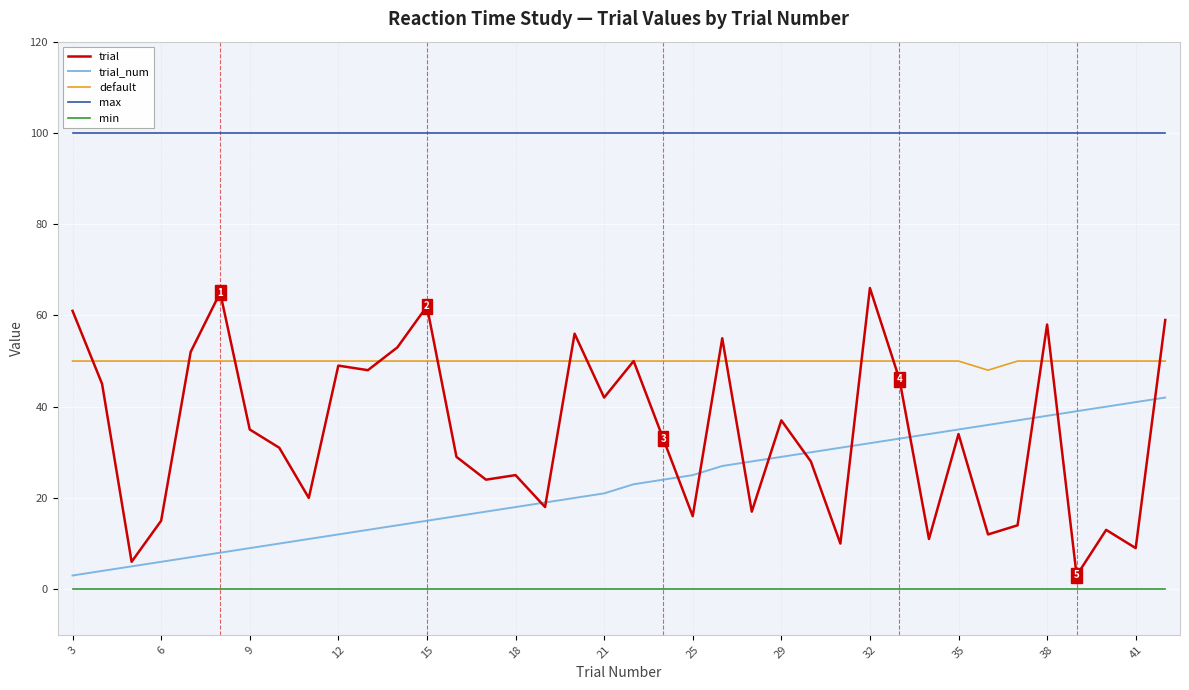

What is the difference between the maximum and second lowest values in the trial_num series?

38